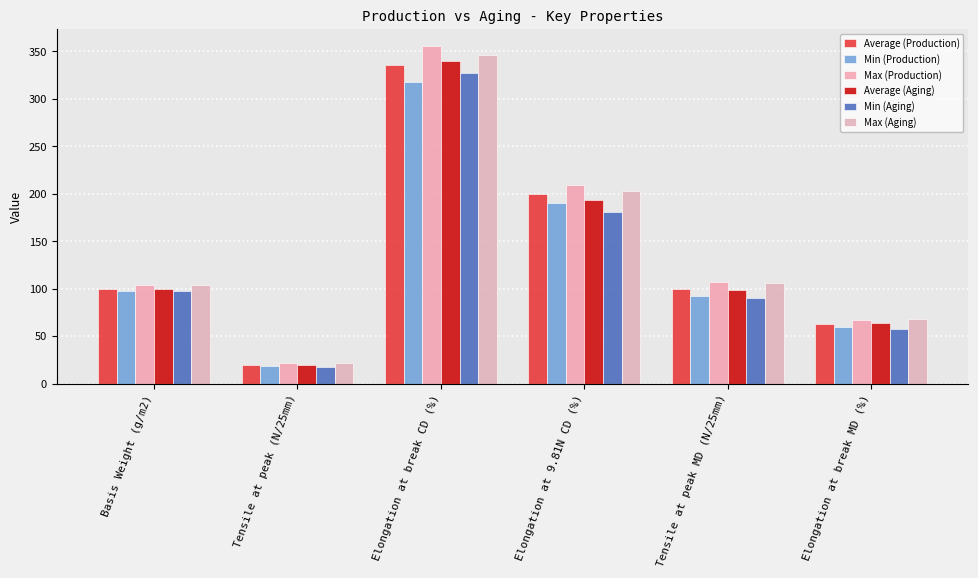

At how many categories does at least one series exceed 261?

1